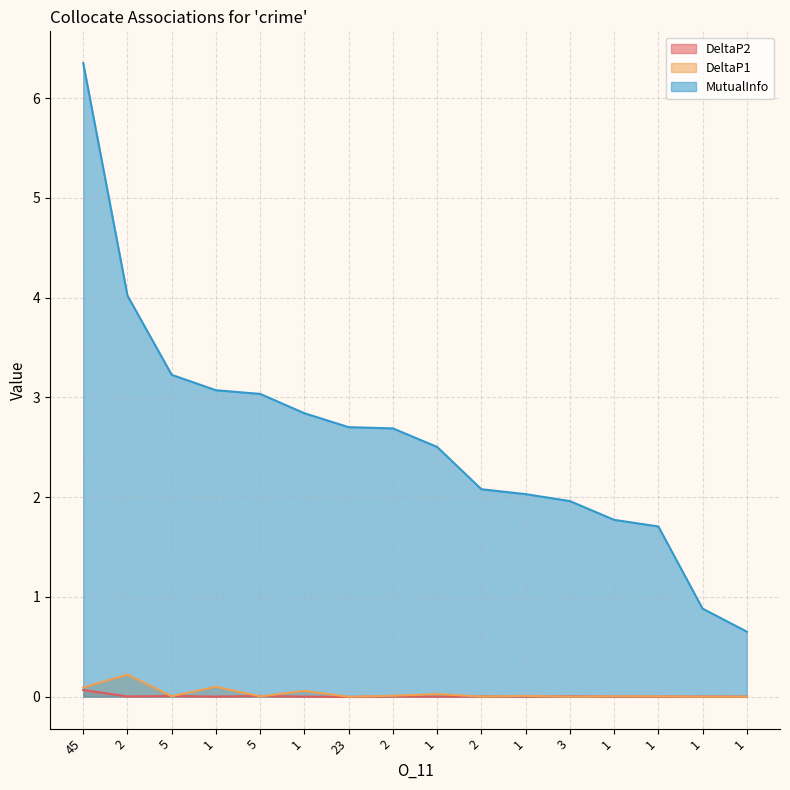

What is the label of the 8th point from the right?

1